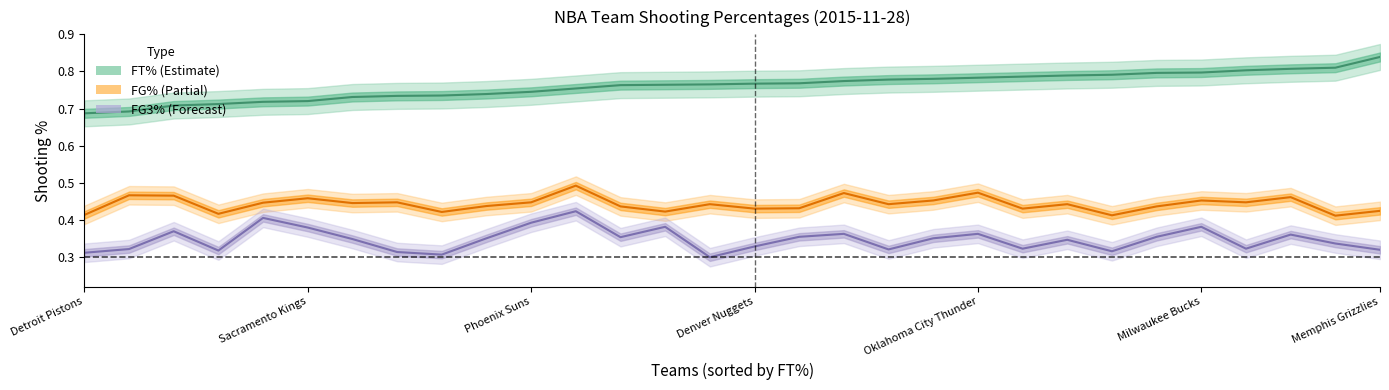

What is the value of the FG3% point at the 15th from the left?

0.3